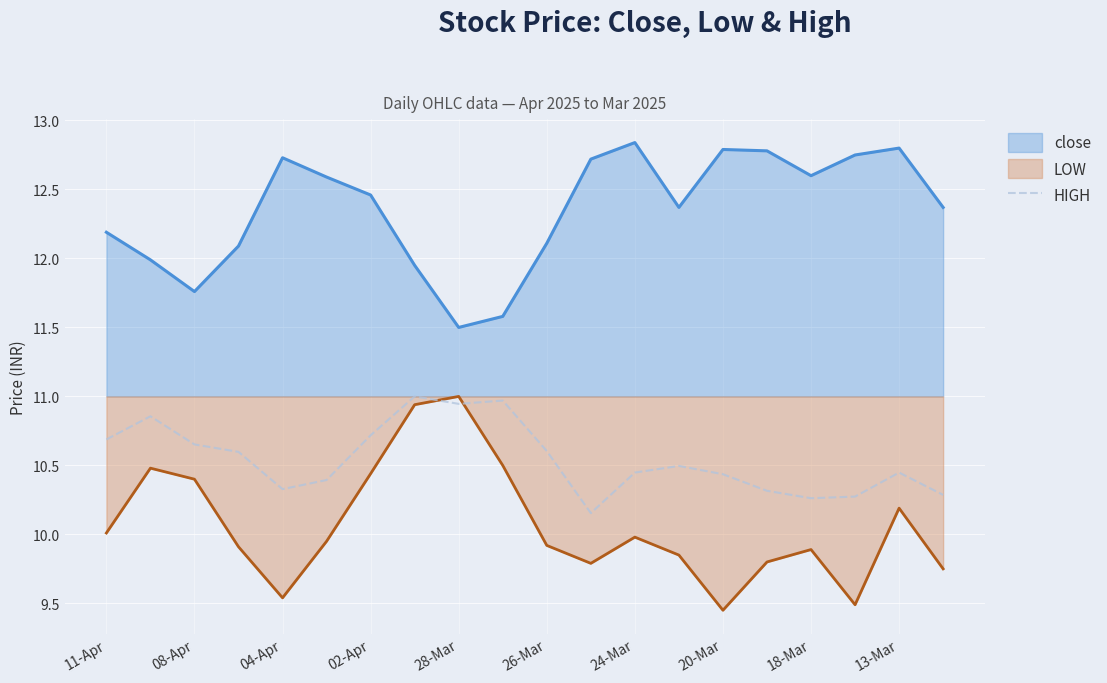

True or false: HIGH and close cross at least once.

False